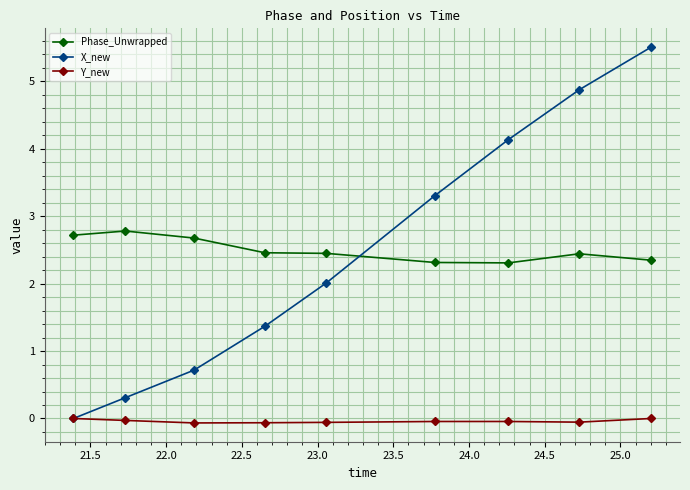

True or false: Phase_Unwrapped and Y_new intersect in this chart.

False